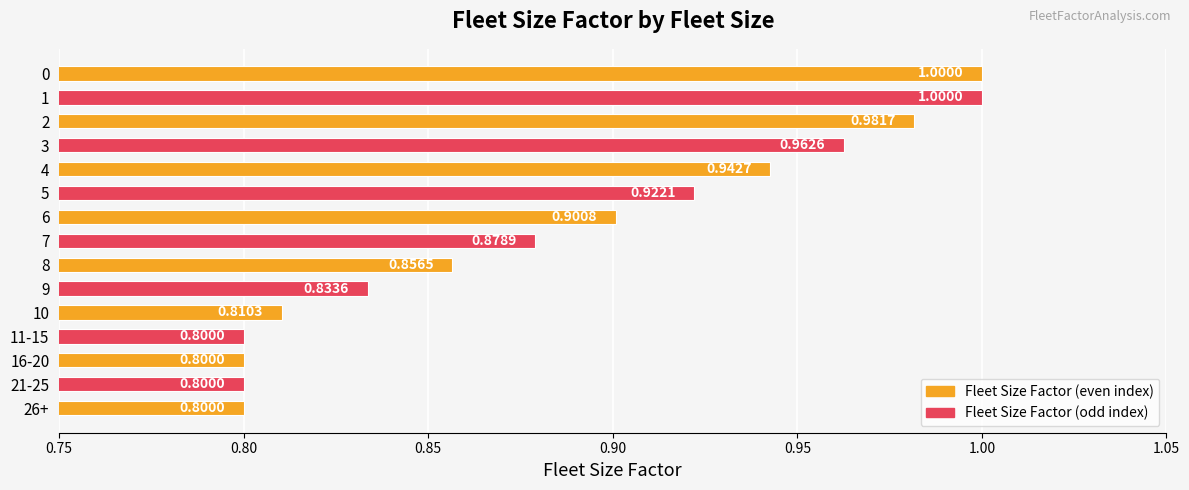

What is the sum of the values at 9 and 3?

1.8